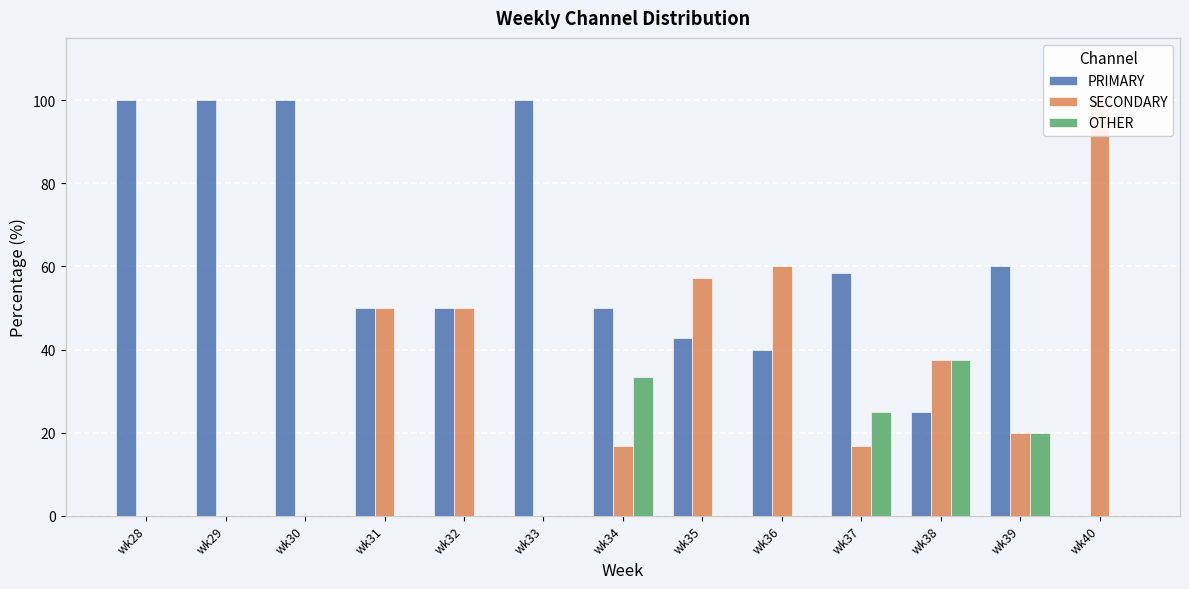

How many bars are there in each group?

3